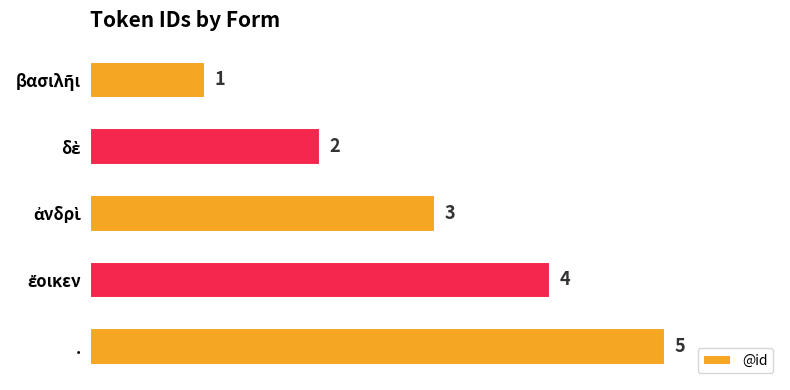

Count the values in the range 2 to 4.

3